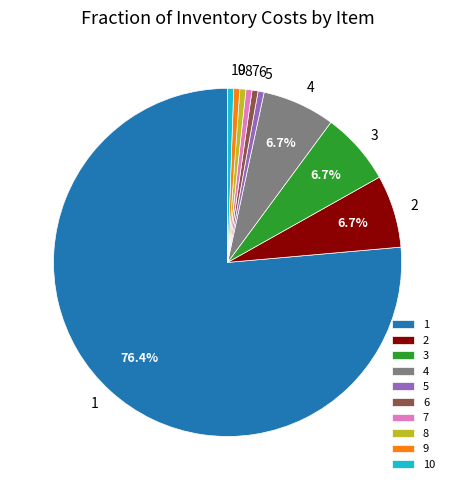

Which slice is the largest?

1